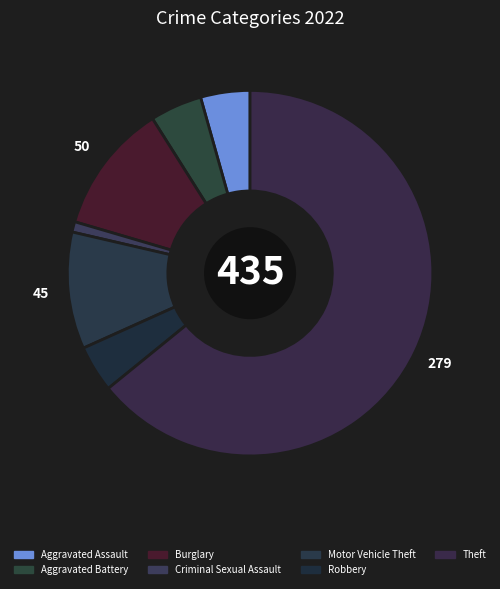

Is there any slice that represents more than half of the pie?

Yes